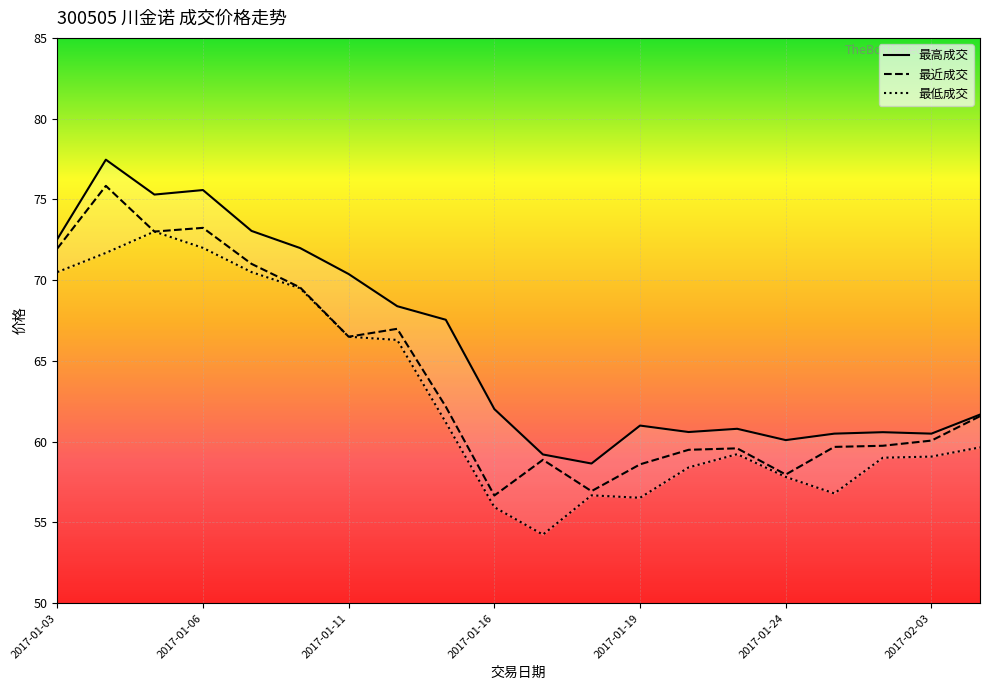

Rank the series at 2017-01-19 from highest to lowest value.

最高成交, 最近成交, 最低成交